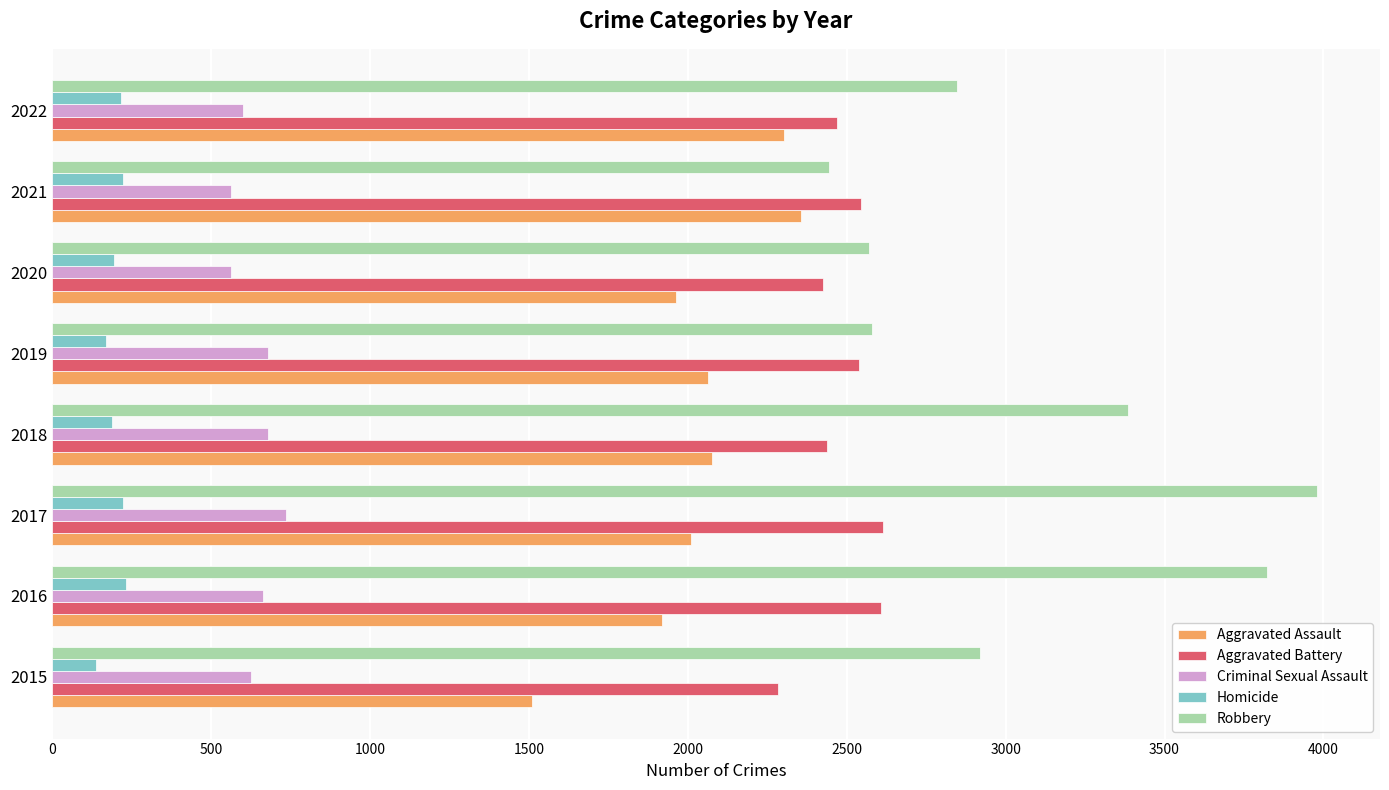

Which series has the widest spread of values?

Robbery